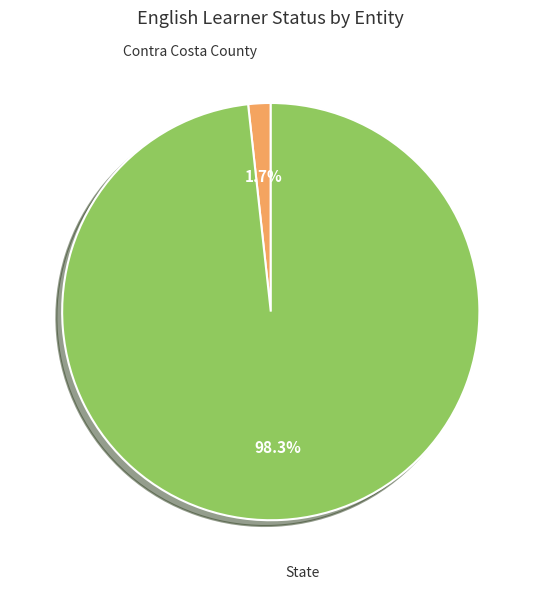

Which category has the smallest portion of the pie?

Contra Costa County